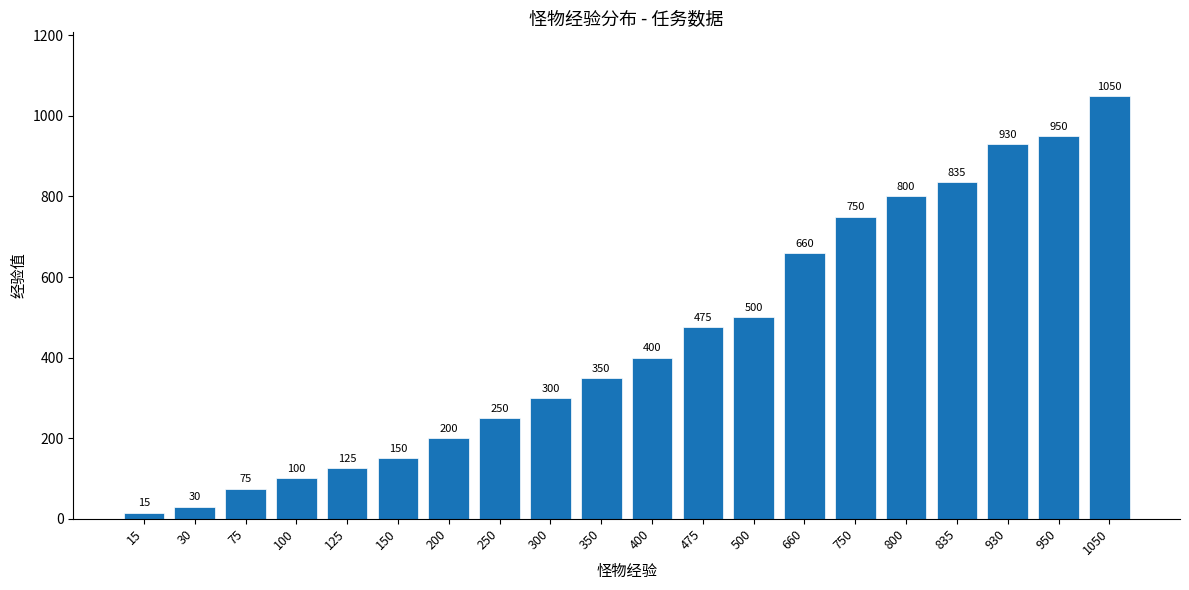

What value does the data have at 500, to the nearest 50?

500